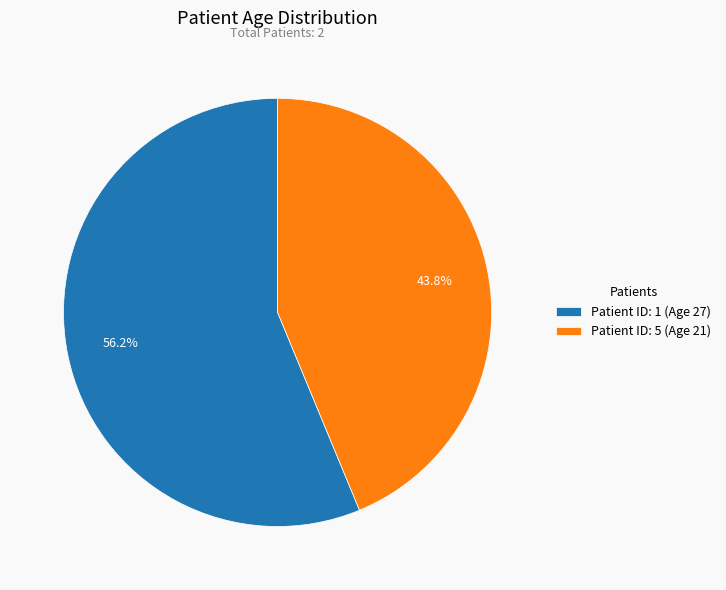

How many segments does this pie chart have?

2